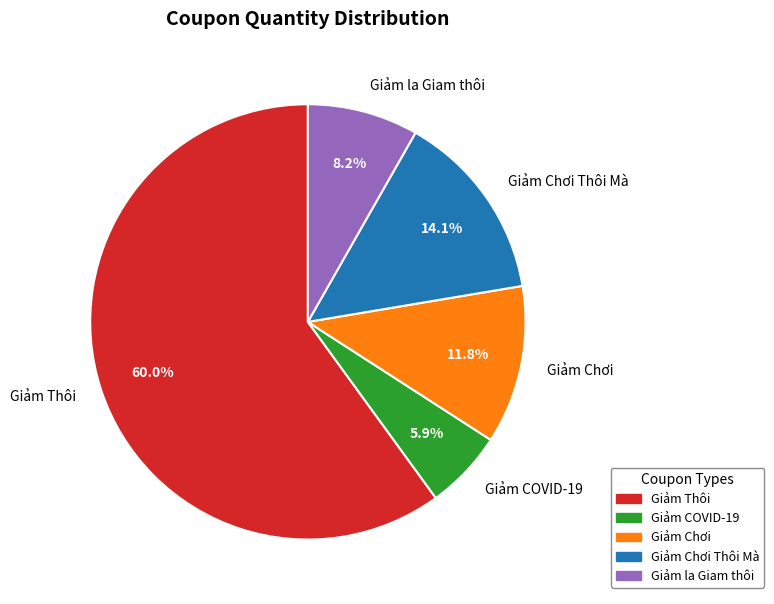

Count the number of slices in the pie.

5